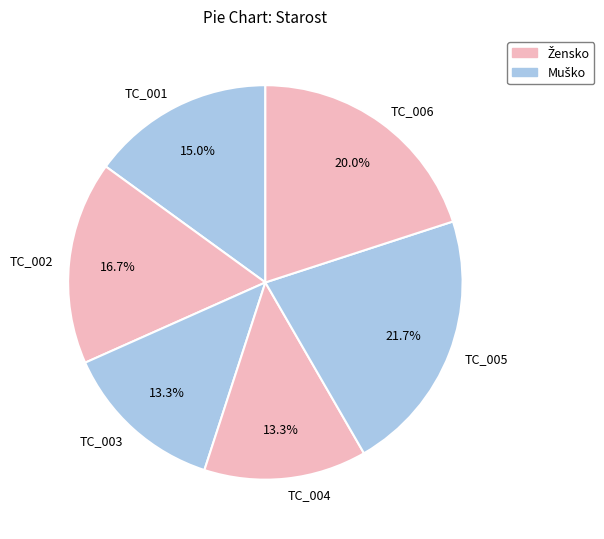

To the nearest percent, what percentage of the pie is TC_005?

22%